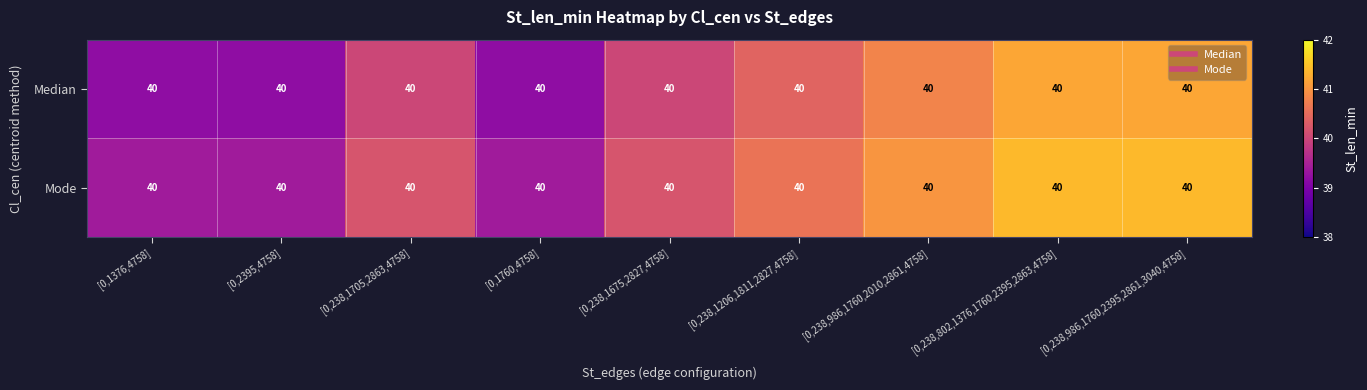

At which label is Mode closest to 40?

[0,238,1705,2863,4758]